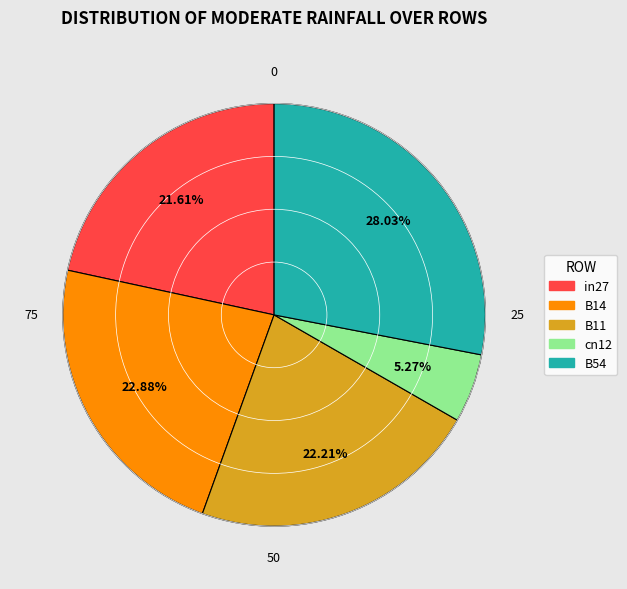

How many segments does this pie chart have?

5